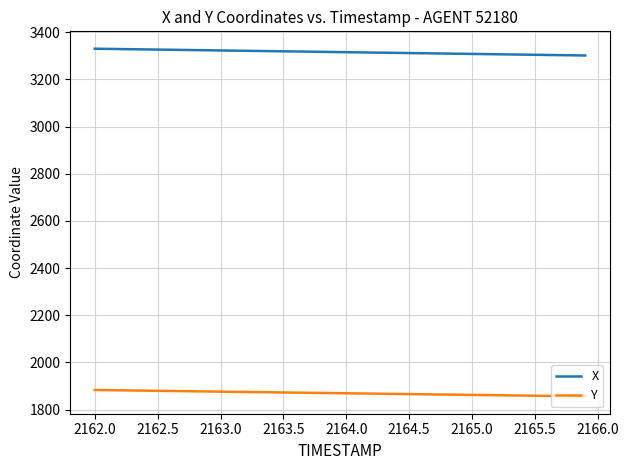

Rank the series by their average value, from highest to lowest.

X, Y